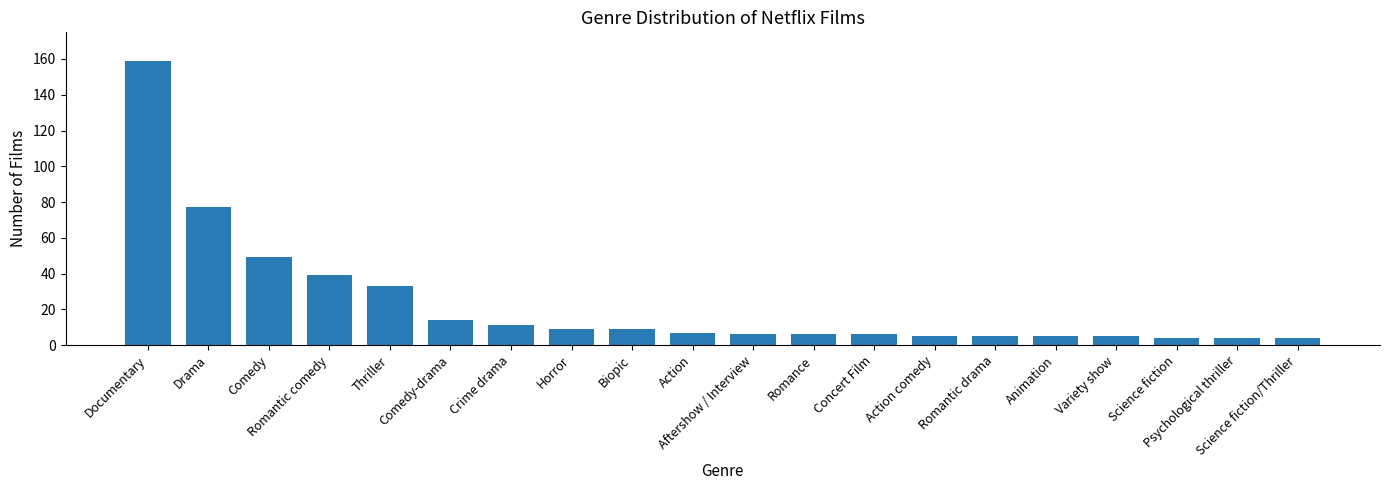

What is the smallest value displayed?

4